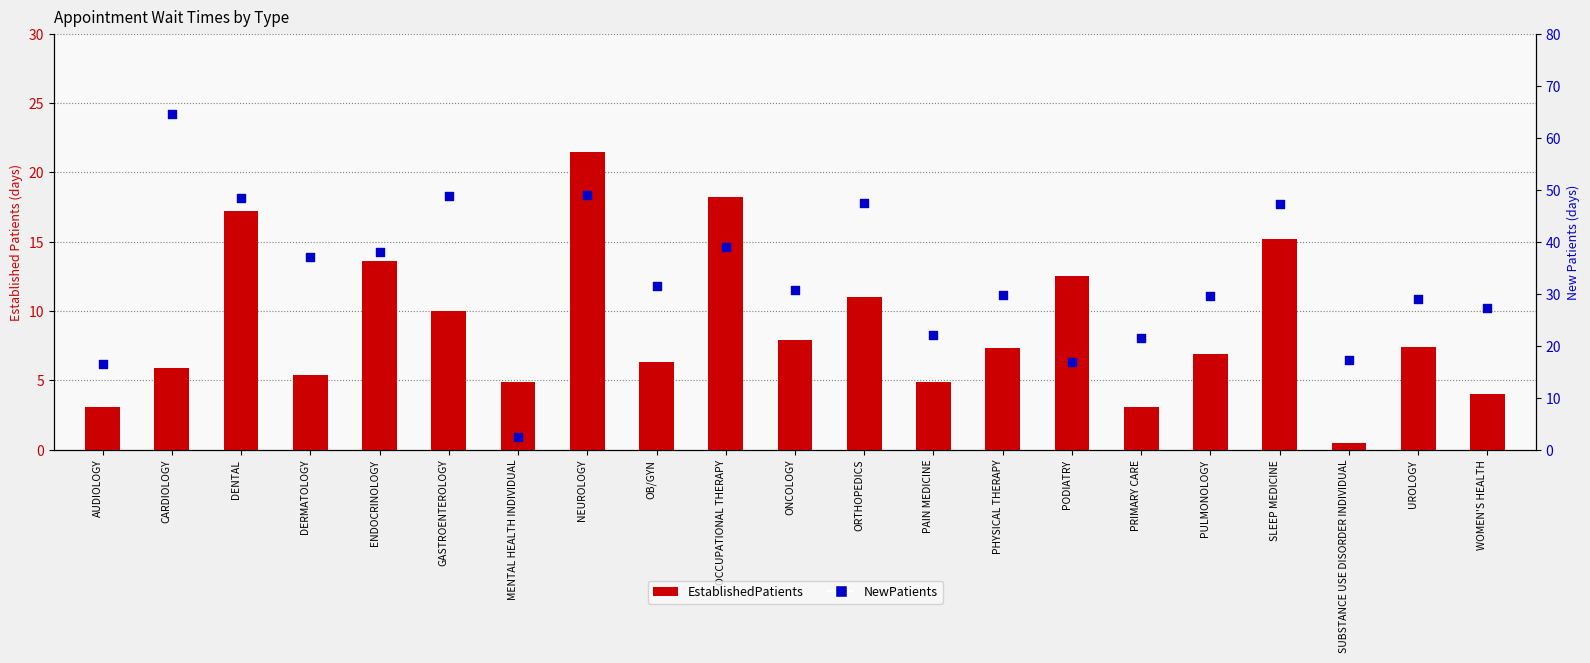

Which series has the widest spread of Y values?

NewPatients